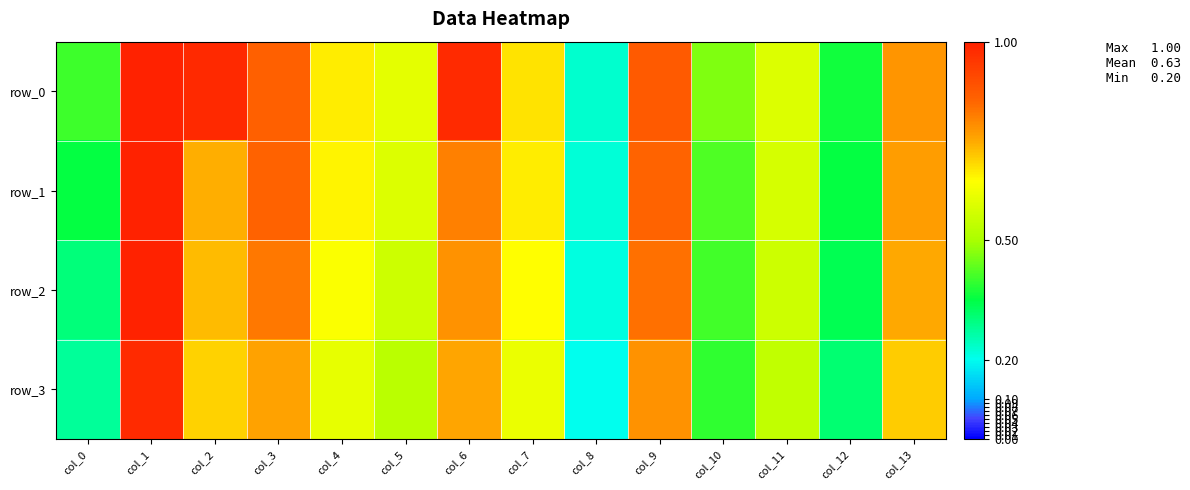

Which series has the largest total across all categories?

row_0